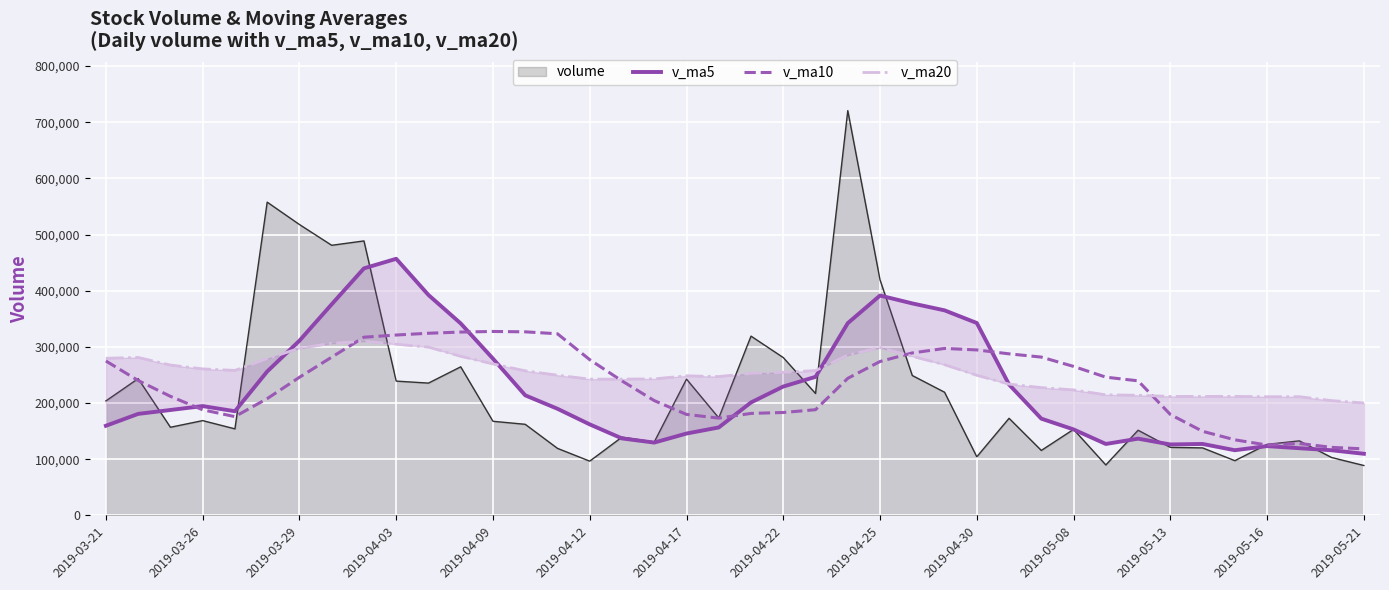

Where does the v_ma20 series first go above 254784?

2019-03-21